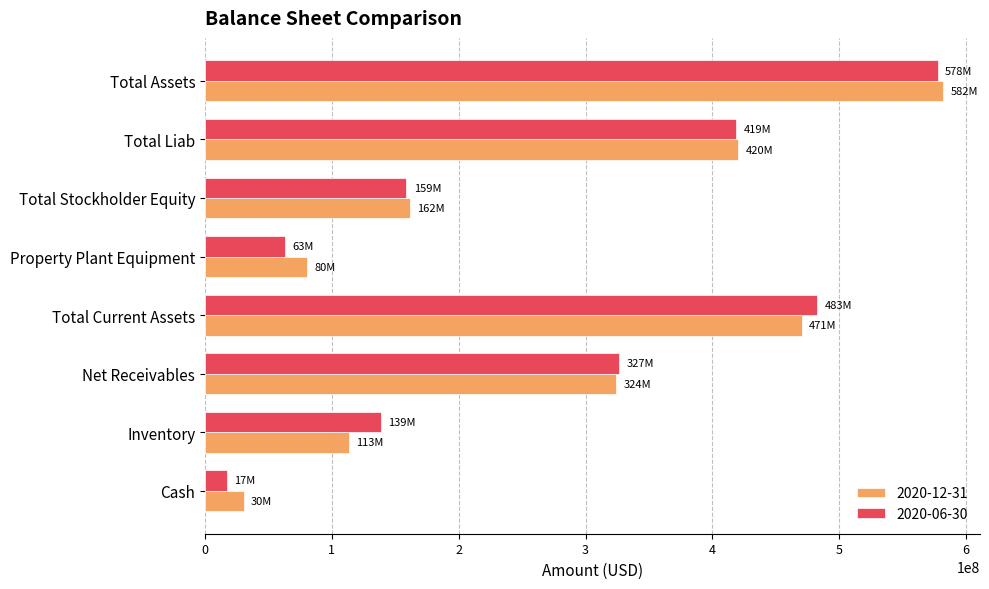

True or false: 2020-06-30 has a value of 482773000 at Total Current Assets.

True